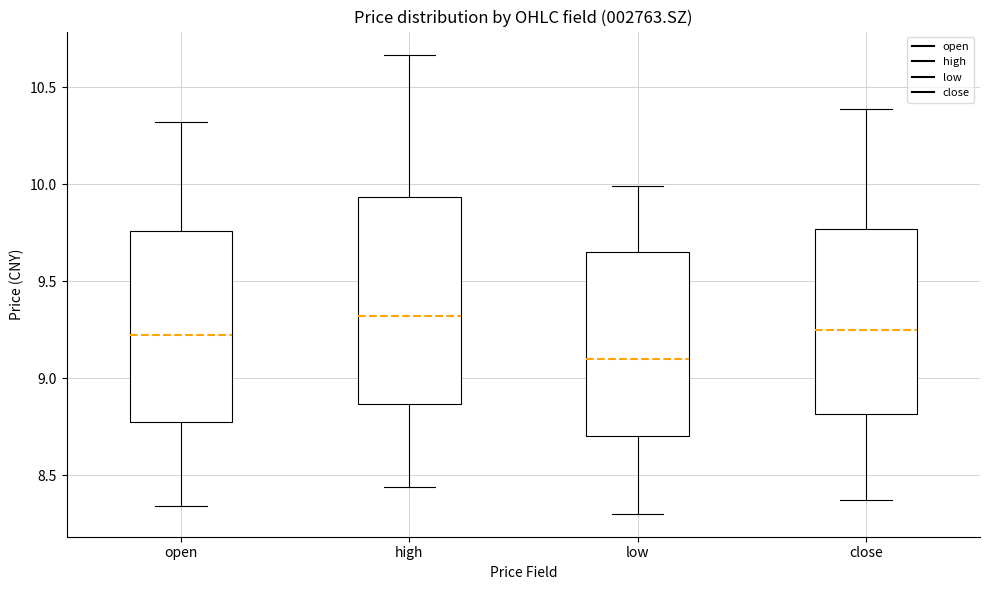

Reading left to right, read every box against the y-axis: the position of its median line, the range the box covers, and the ends of its whiskers. The values are not printed on the chart, so give them approximately, as read against the axis.

open: median 9.25, box 8.75 to 9.75, whiskers 8.35 to 10.30
high: median 9.30, box 8.85 to 9.95, whiskers 8.45 to 10.65
low: median 9.10, box 8.70 to 9.65, whiskers 8.30 to 10.00
close: median 9.25, box 8.80 to 9.75, whiskers 8.35 to 10.40